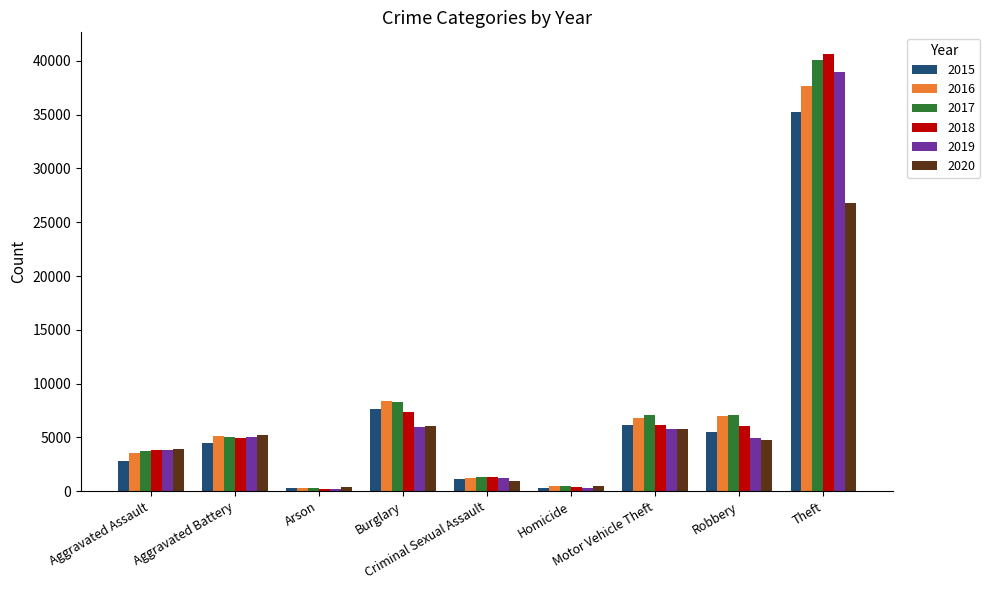

Which series has the largest range (max minus min)?

2018